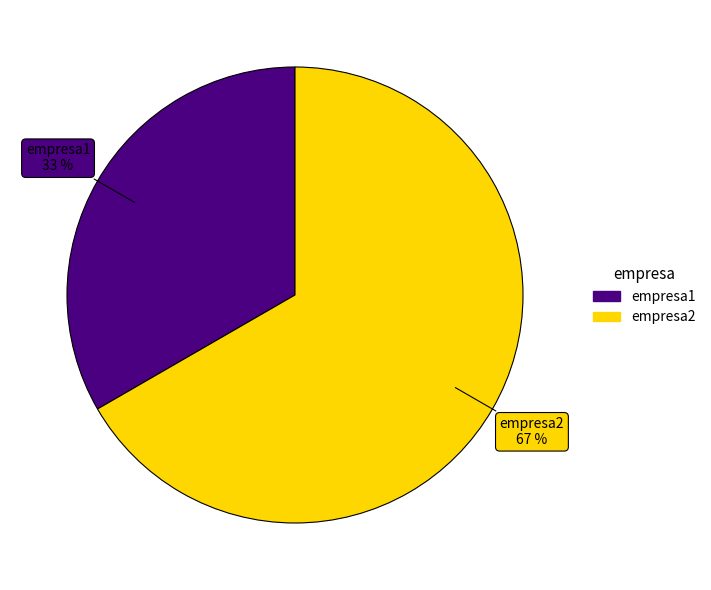

Do empresa1 and empresa2 together represent more than half of the pie?

Yes